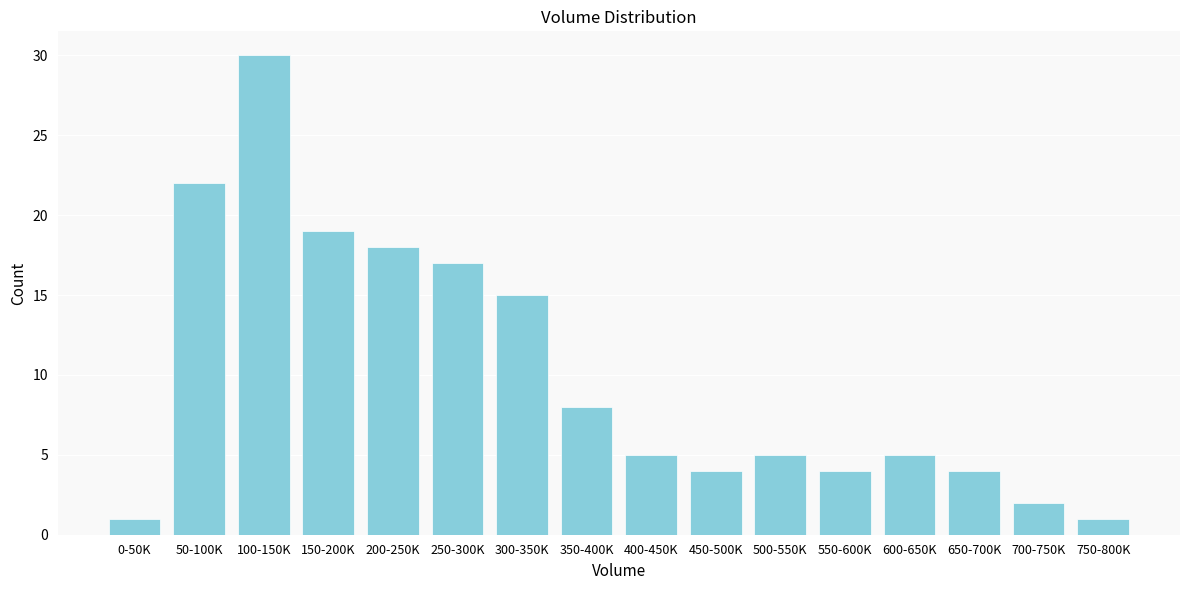

Reading left to right, list all the values displayed in this chart.

1	22	30	19	18	17	15	8	5	4	5	4	5	4	2	1